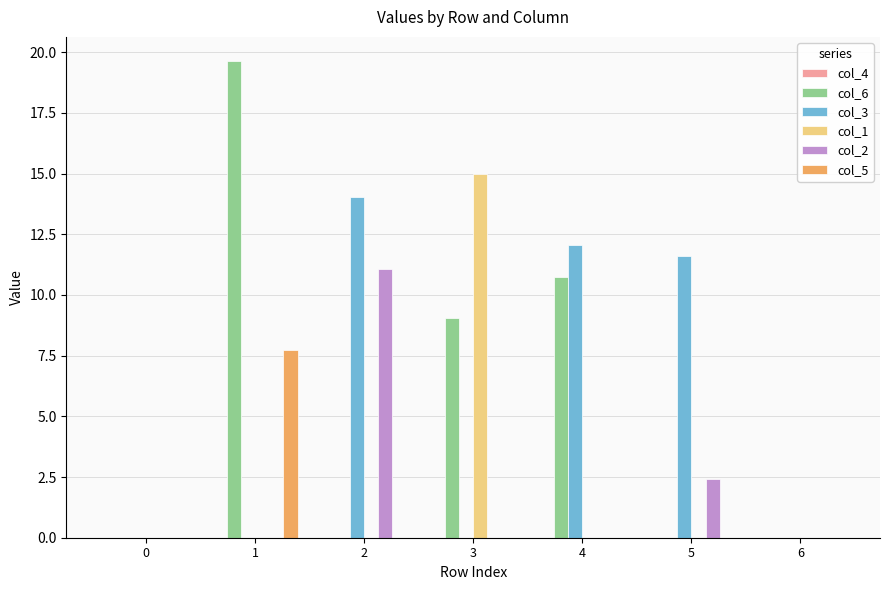

Where is col_3 nearest to the value 7?

5